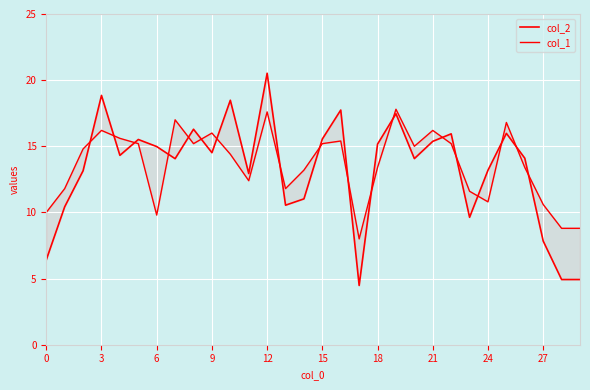

The value of col_2 at 15 is 15.6. True or false?

True